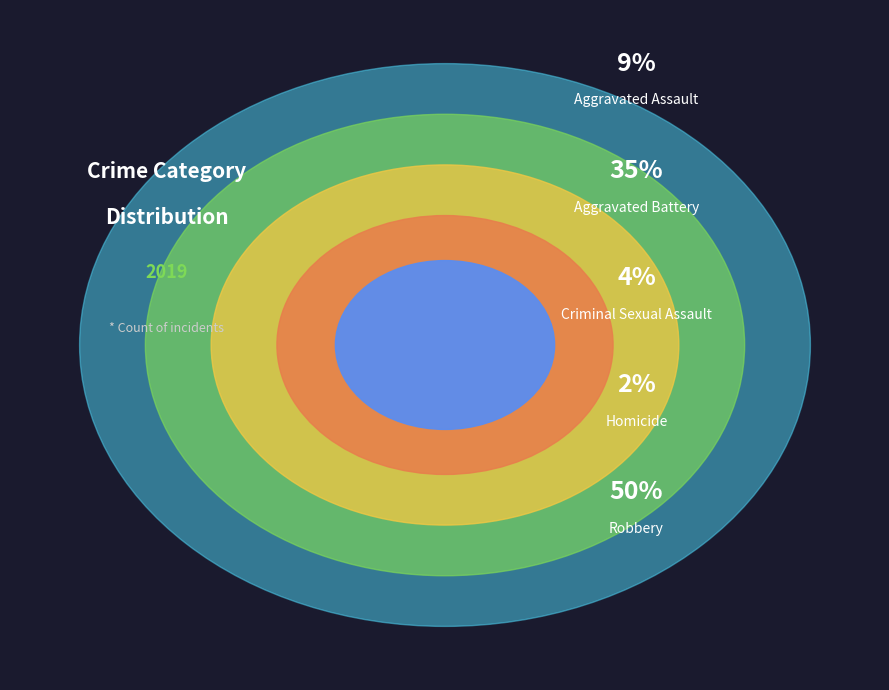

Does Homicide represent more than half of the total?

No